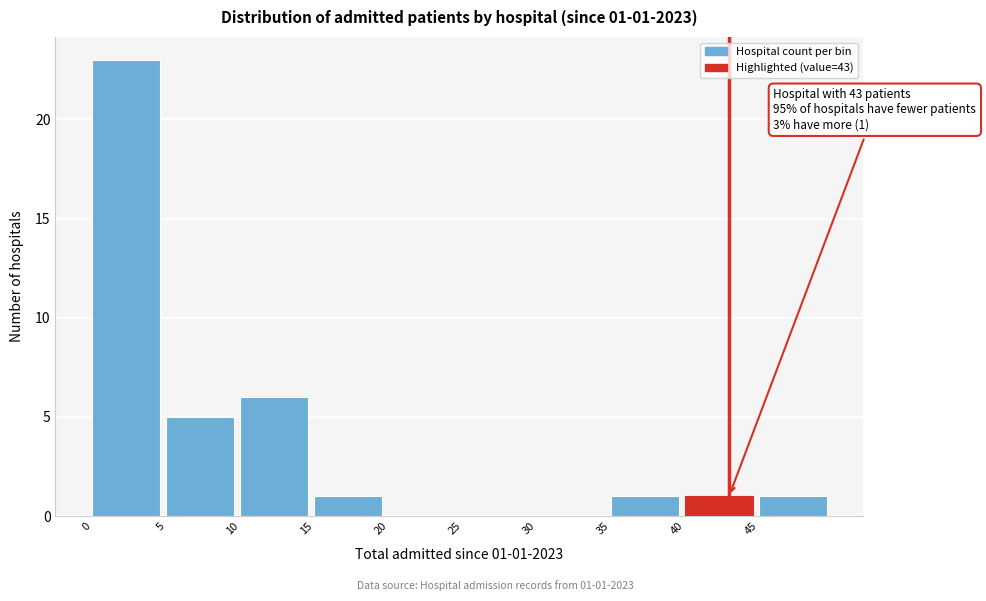

Which range on the x-axis has the tallest bar?

0 to 5